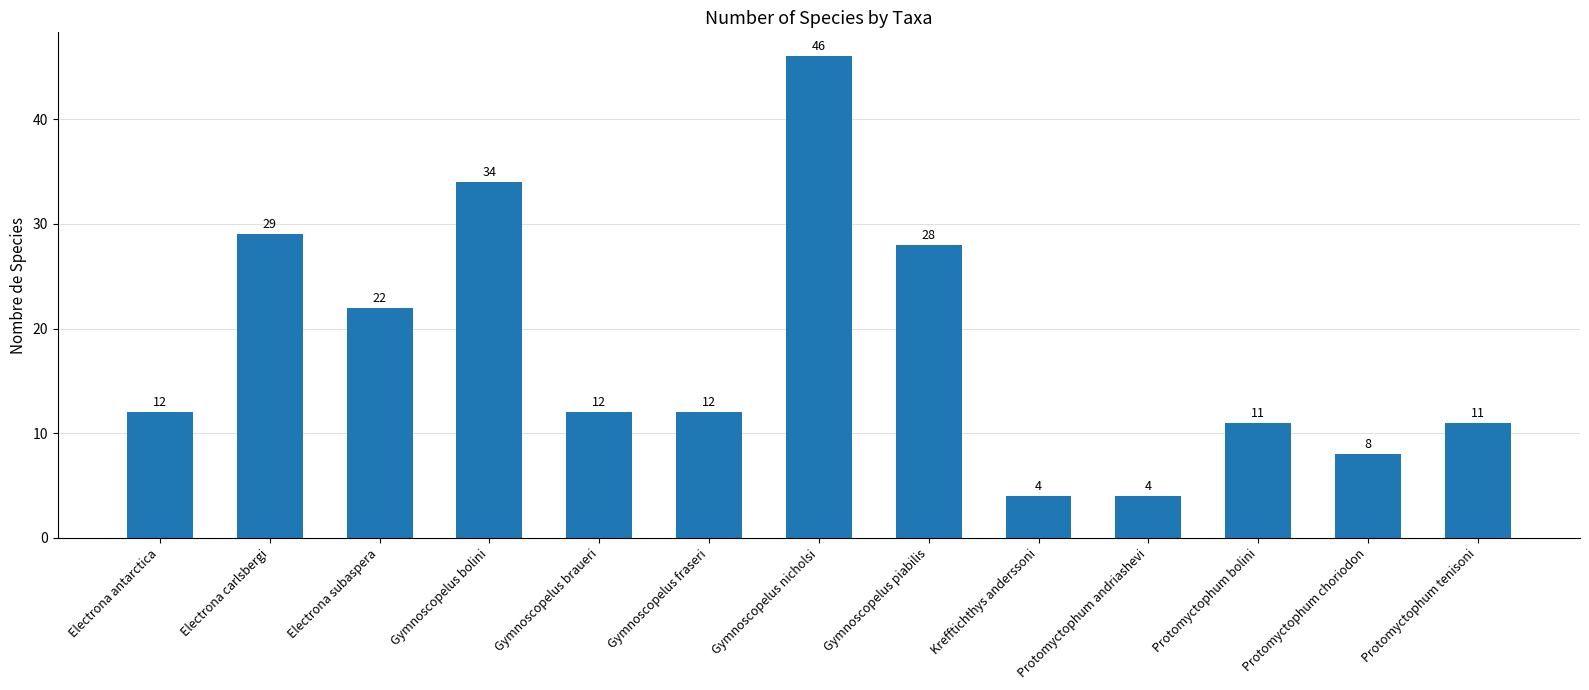

True or false: the data shows 46 at Gymnoscopelus nicholsi.

True